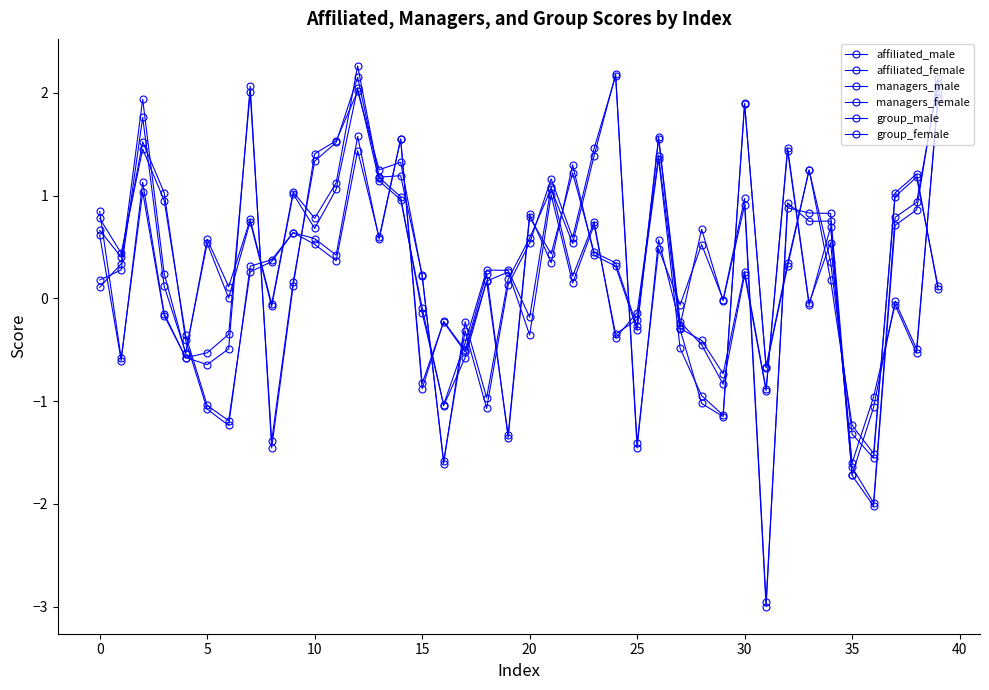

List the series in order of their peak value, lowest first.

group_female, group_male, managers_male, affiliated_male, affiliated_female, managers_female